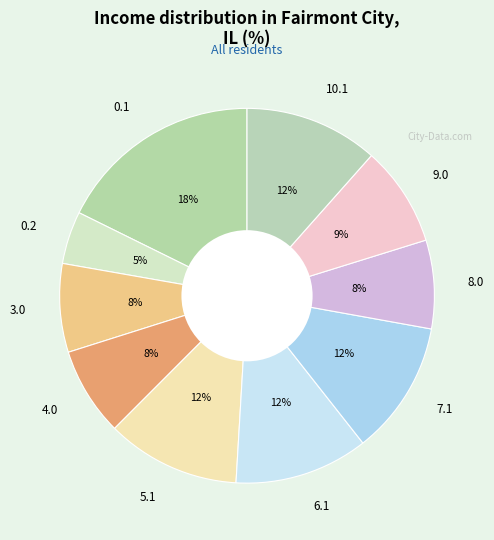

To the nearest percent, what percentage of the pie is 6.1?

12%